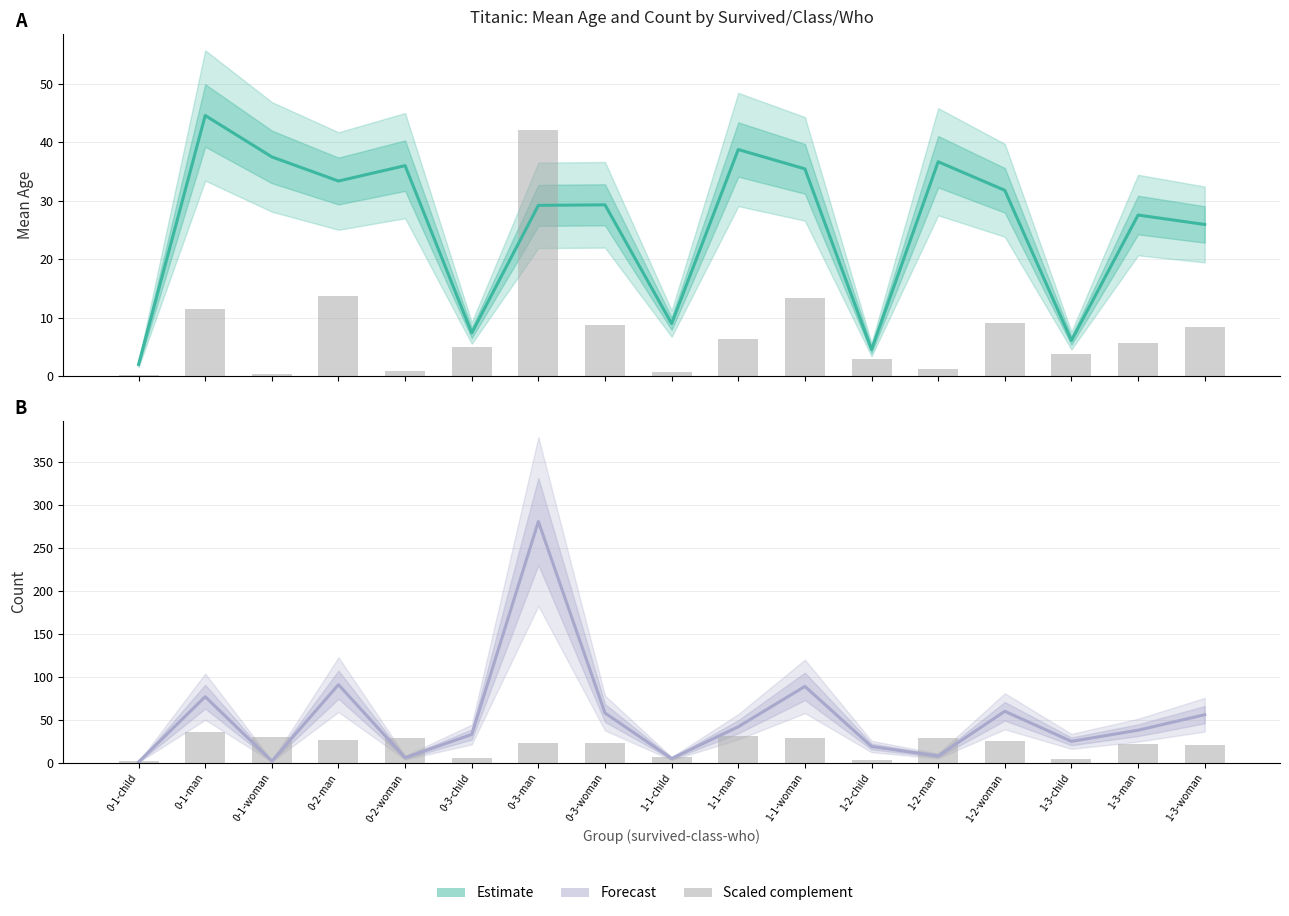

What is the minimum value for count (scaled)?

0.1